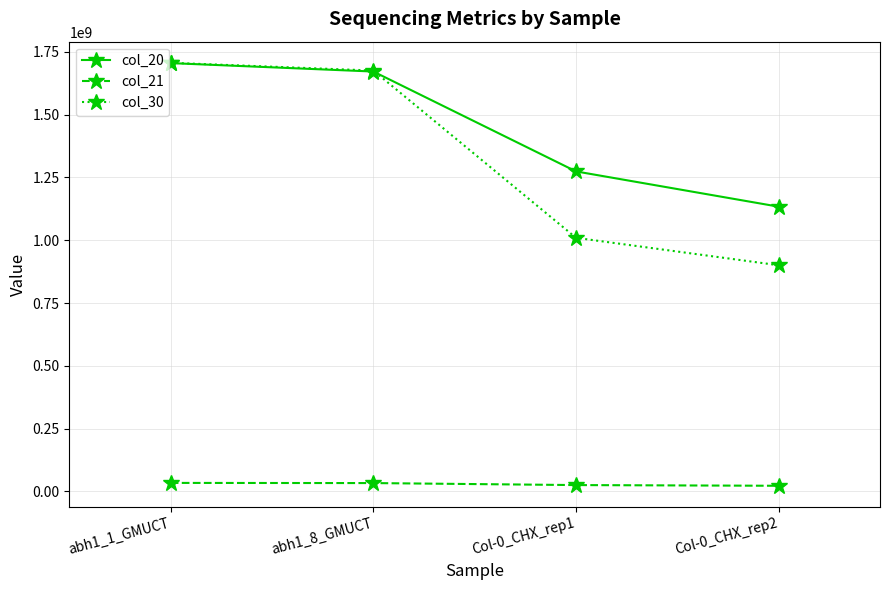

Which category has the highest value across all series?

abh1_1_GMUCT